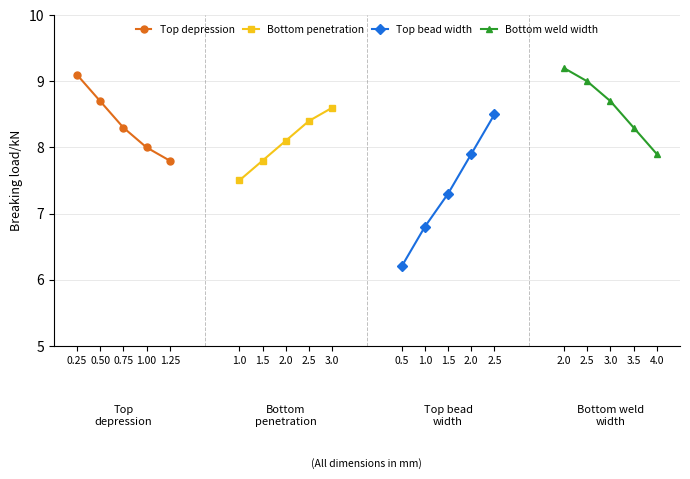

List the labels in order of Bottom penetration value, largest first.

3.0, 2.5, 2.0, 1.5, 1.0